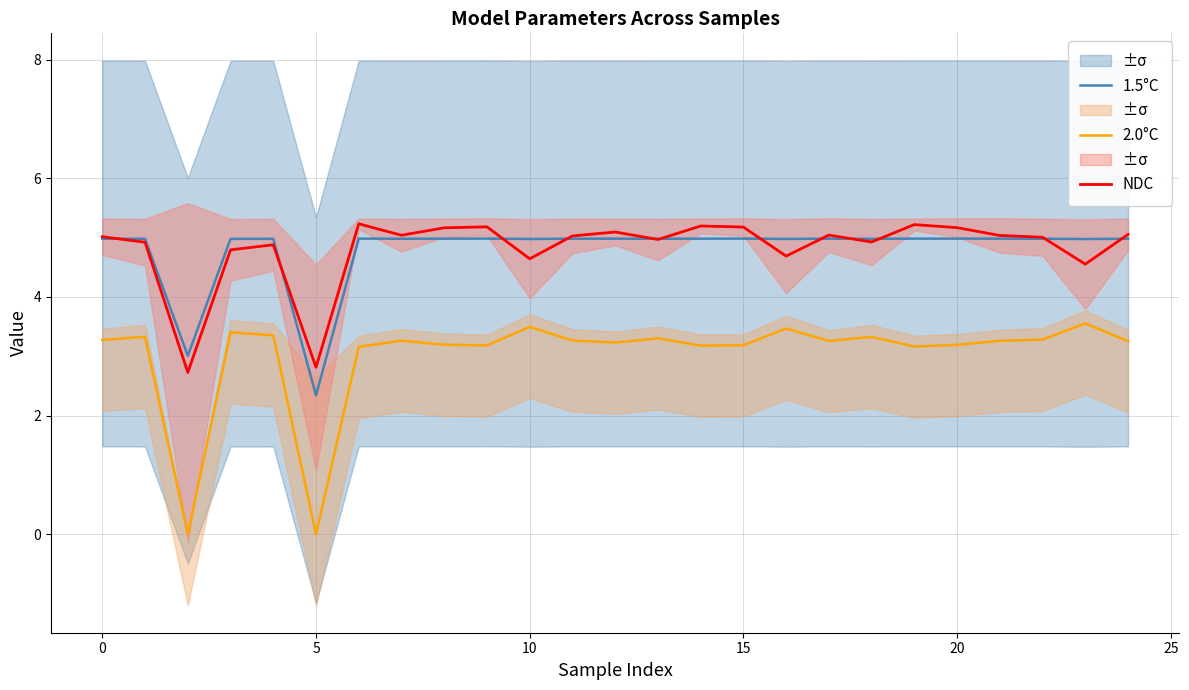

Which category has the lowest value in the 1.5°C series?

5